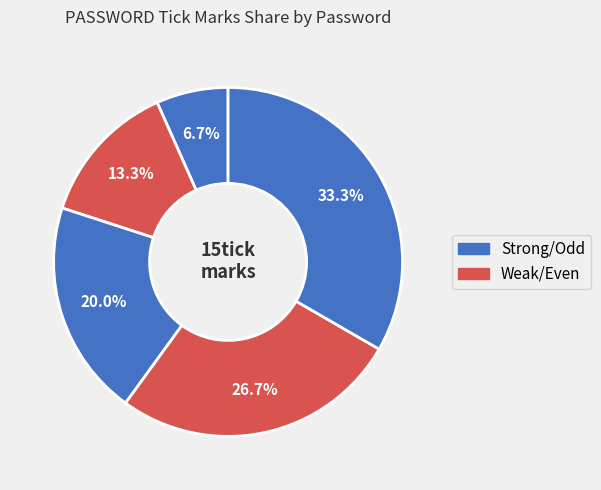

How many slices are in this pie chart?

5